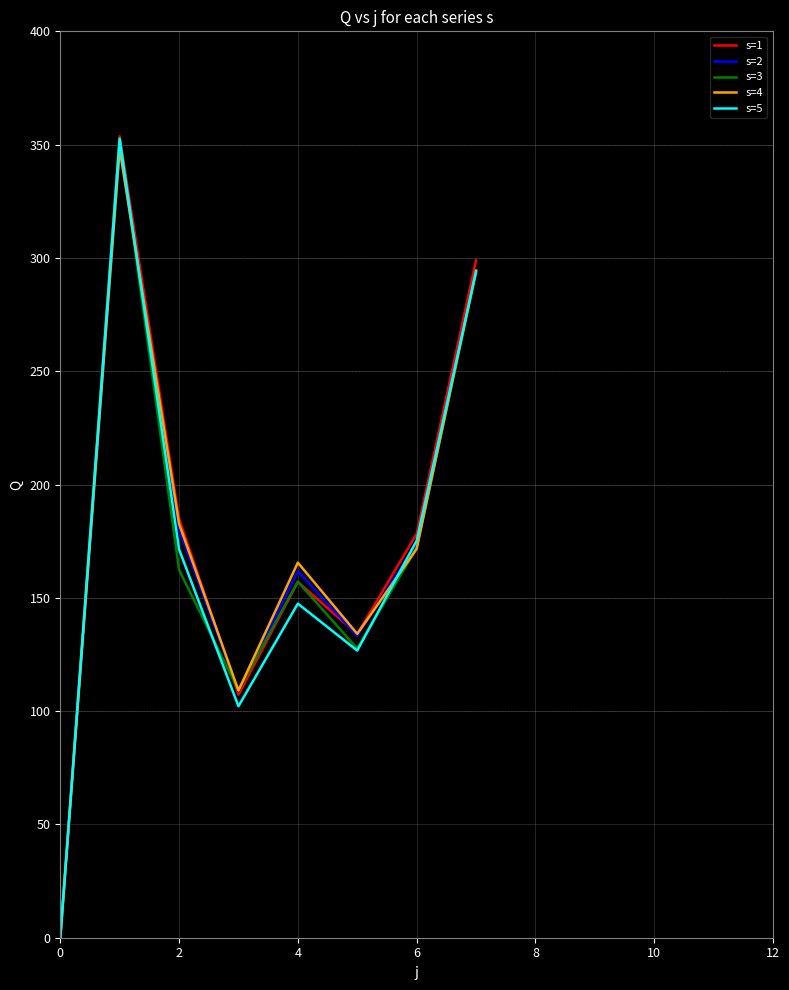

Which series has the widest spread of values?

s=1